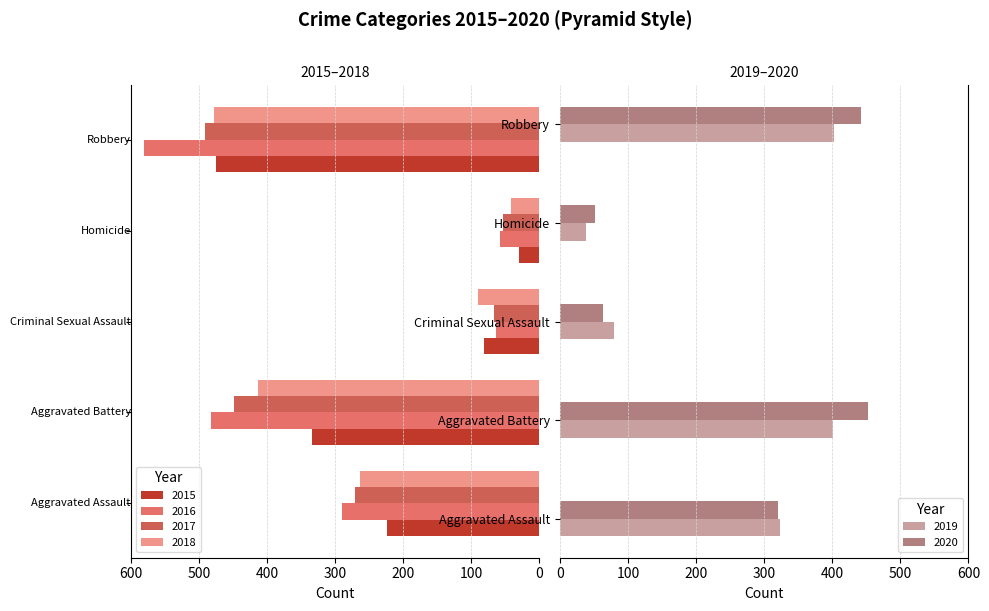

What is the label of the 5th bar from the right?

Aggravated Assault